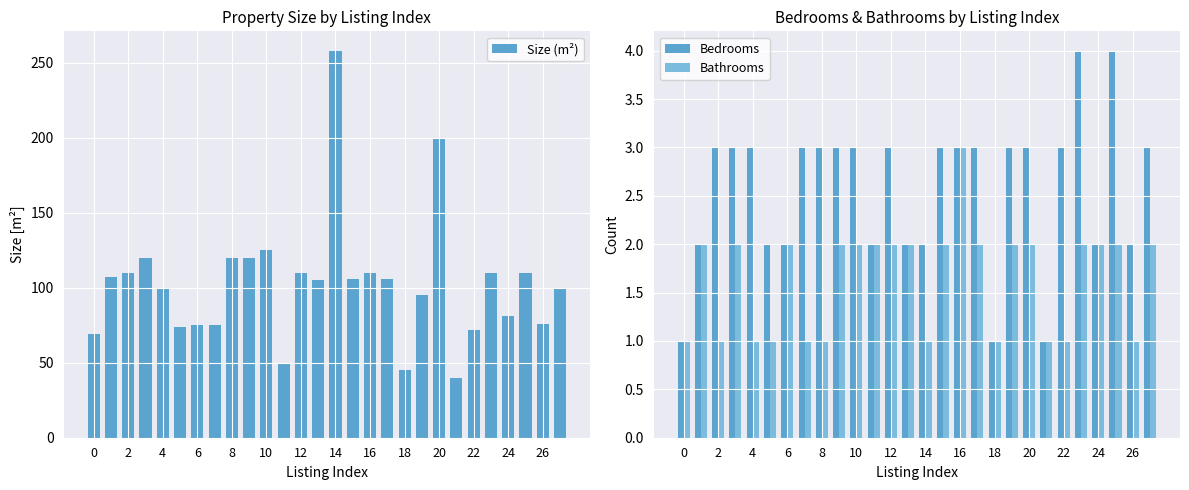

What is the maximum value for Bathrooms?

3